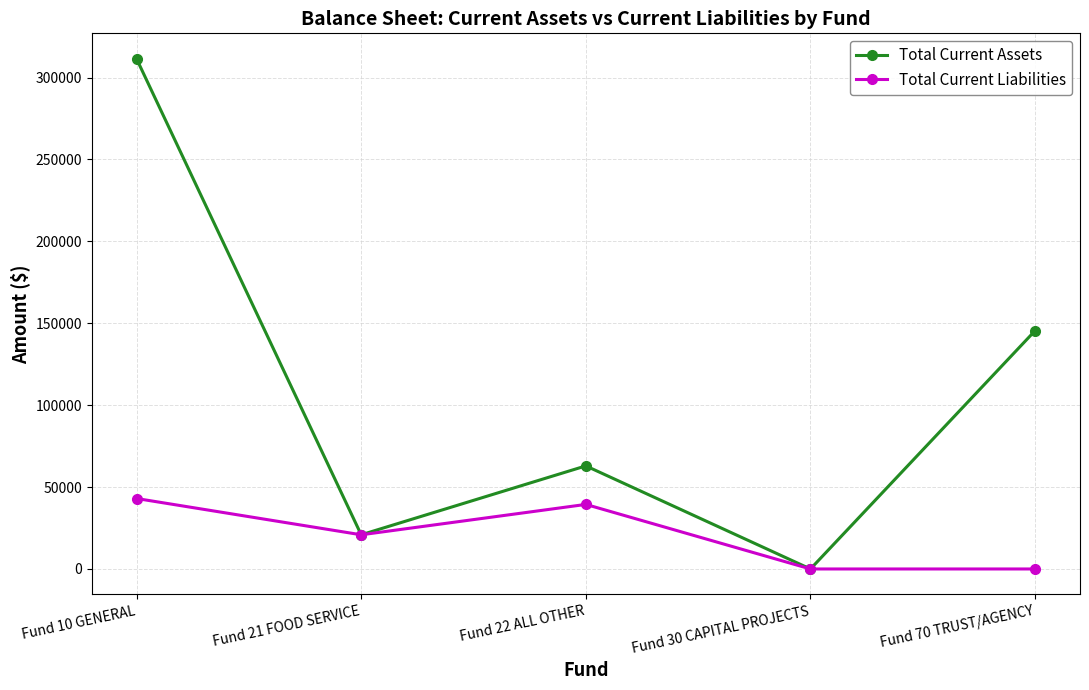

Which series changed the most between Fund 21 FOOD SERVICE and Fund 22 ALL OTHER?

Total Current Assets